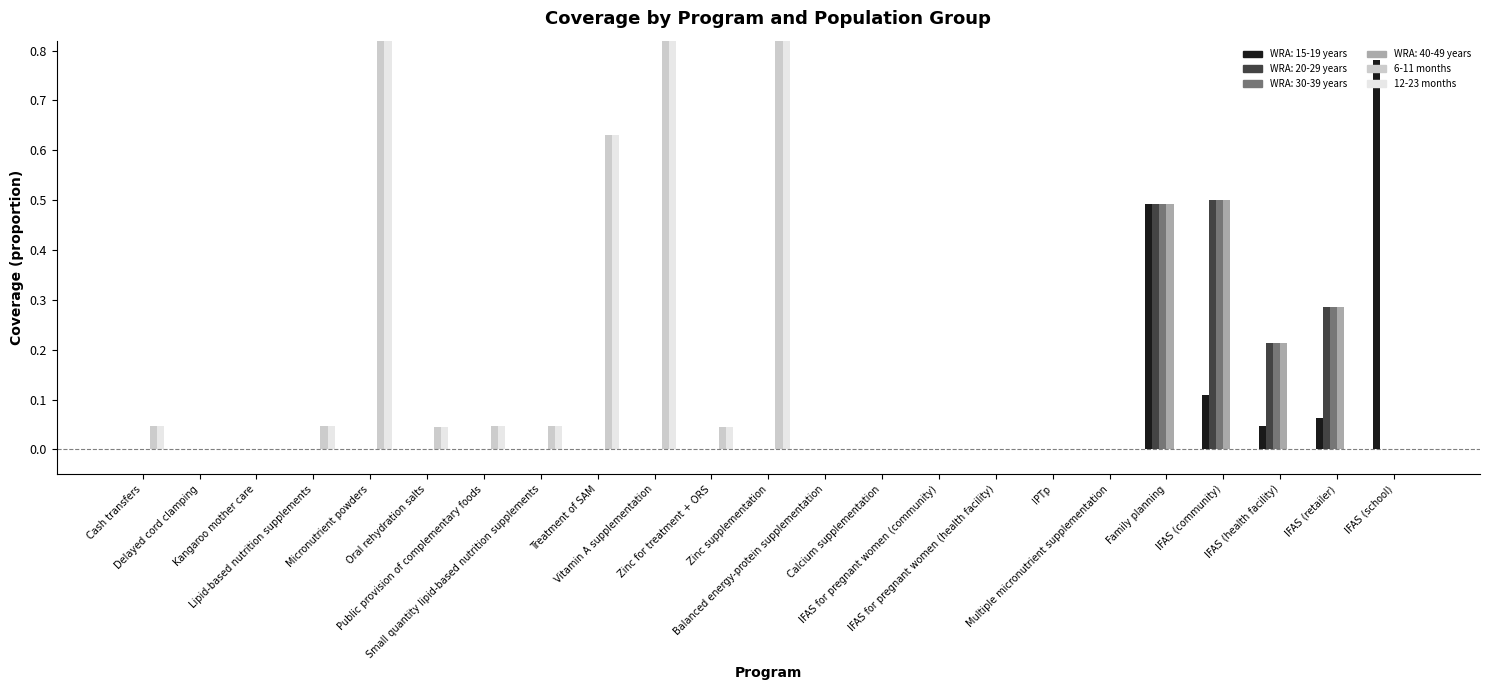

The value of 6-11 months at Lipid-based nutrition supplements is 0.0. True or false?

True